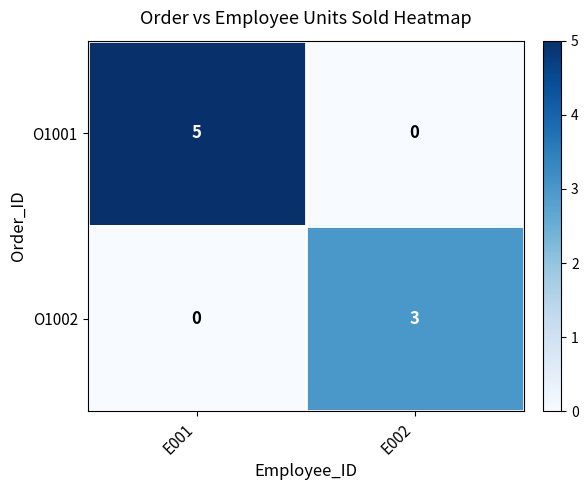

The value of O1002 at E001 is 0. True or false?

True